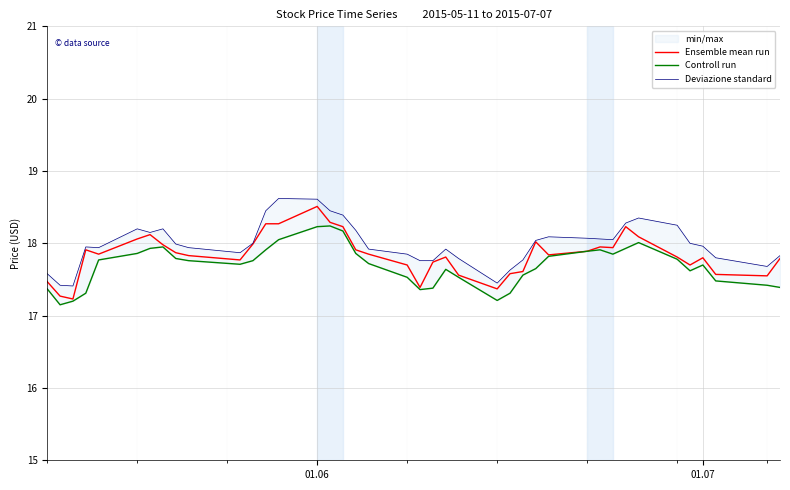

What is the minimum value for Ensemble mean run?

17.2